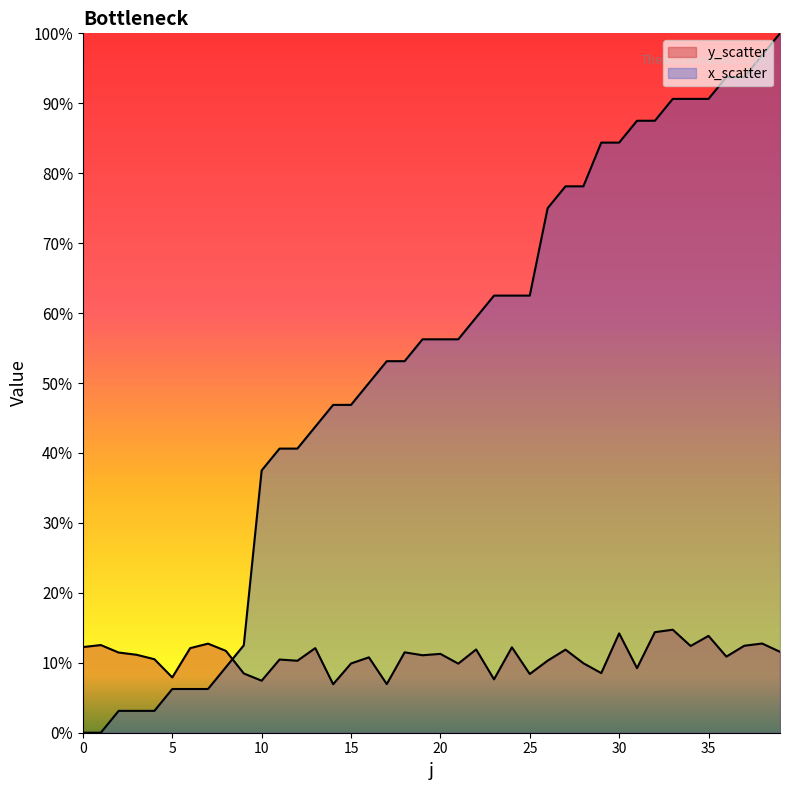

Read the x_scatter value at 9.

0.1